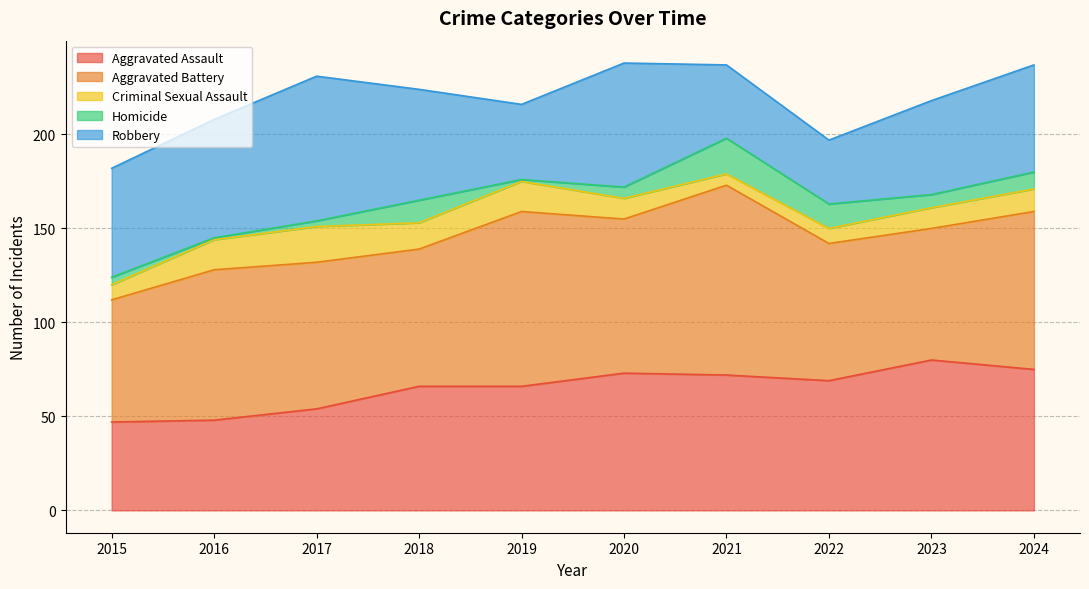

What is the sum of the Criminal Sexual Assault values at 2020 and 2022?

19